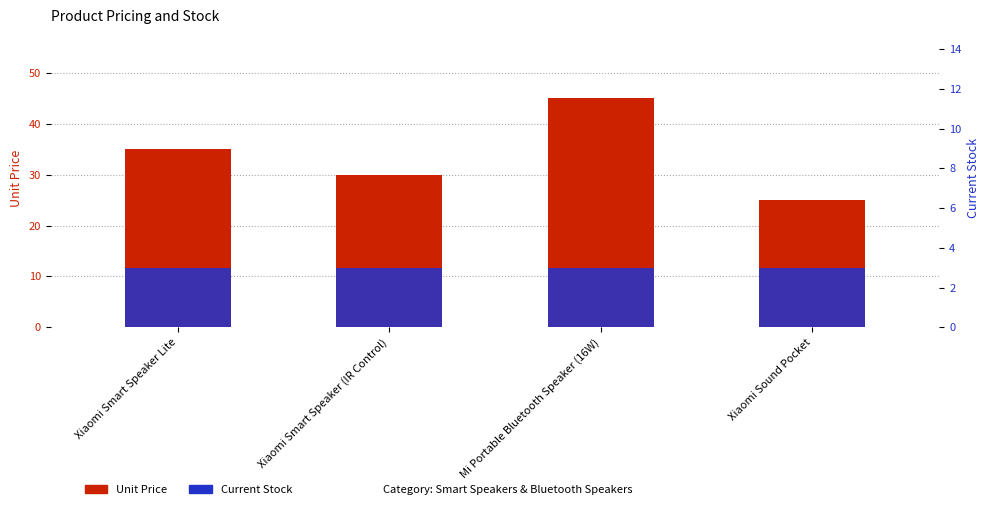

How many bars are there in each group?

2